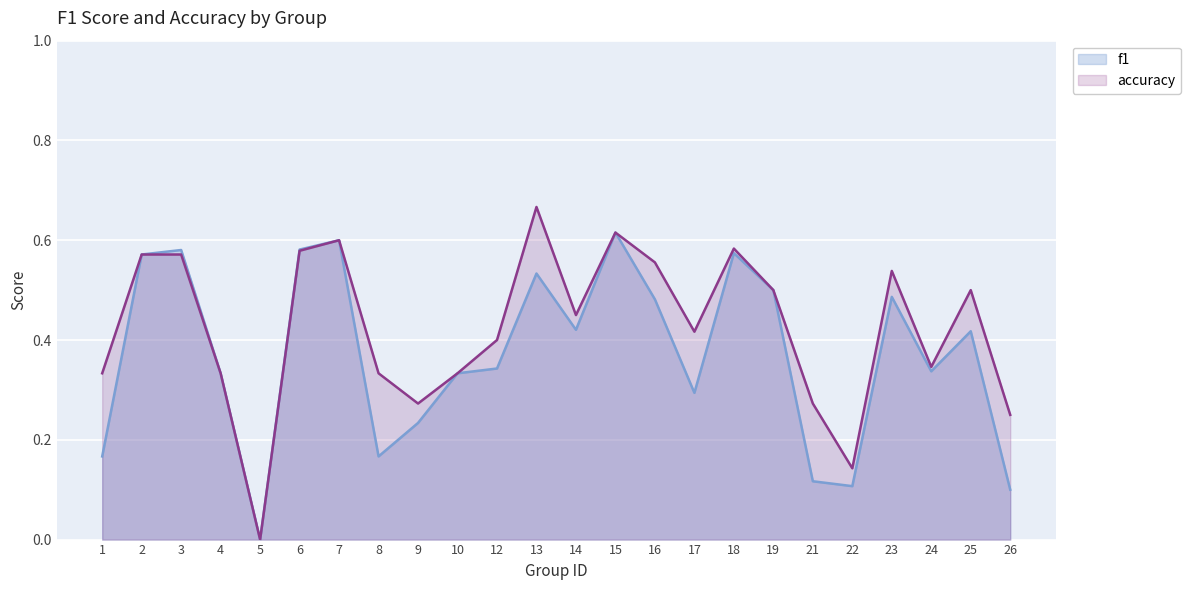

List the series in order of their overall mean, highest first.

accuracy, f1